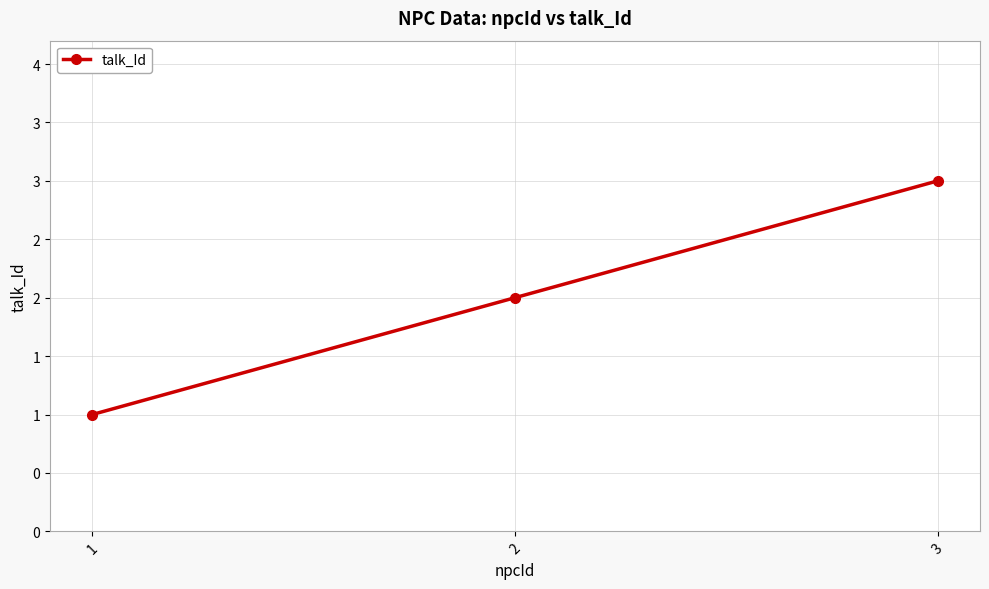

Reading right to left, extract all data points from this chart.

3	2	1